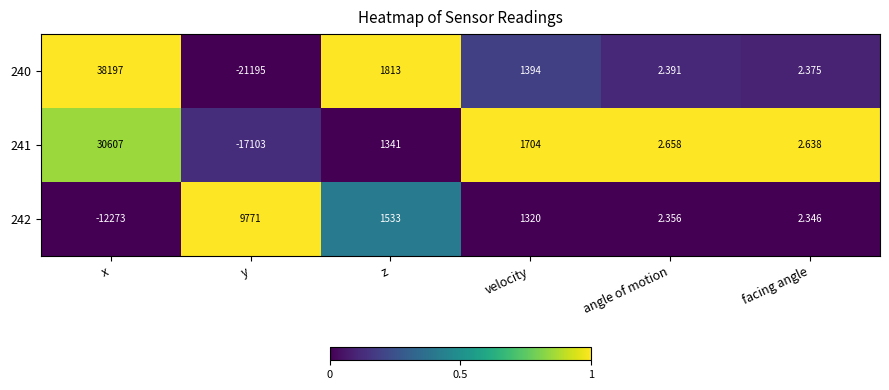

List the labels in order of 240 value, largest first.

x, z, velocity, angle of motion, facing angle, y